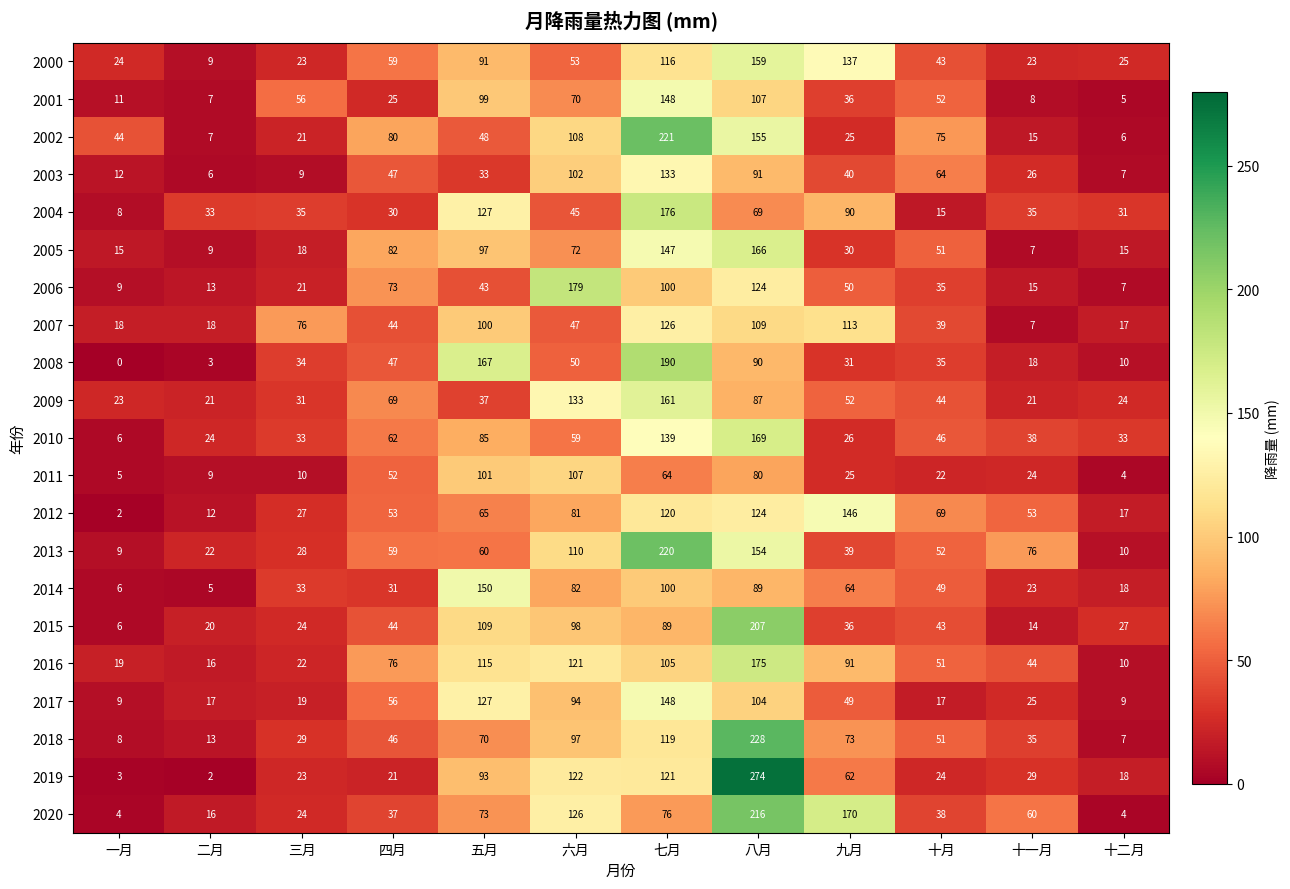

Which label corresponds to the smallest value in the chart?

一月